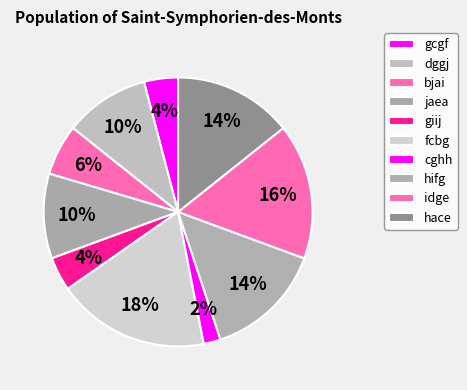

Does gcgf represent more than half of the total?

No